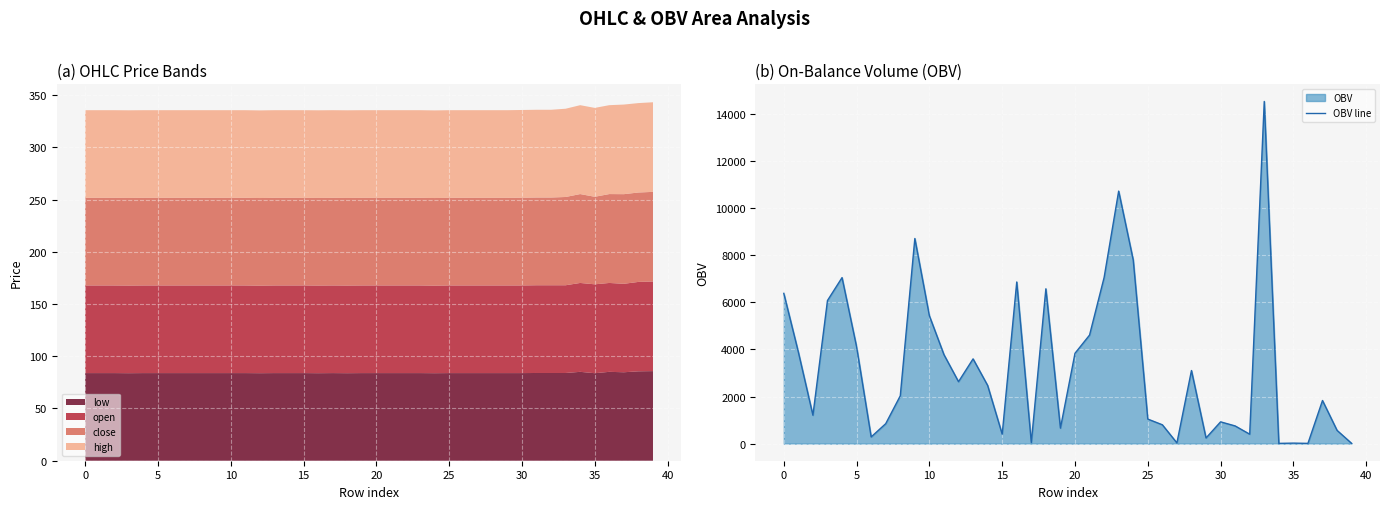

How many points are lower than both their immediate neighbors (excluding endpoints)?

11